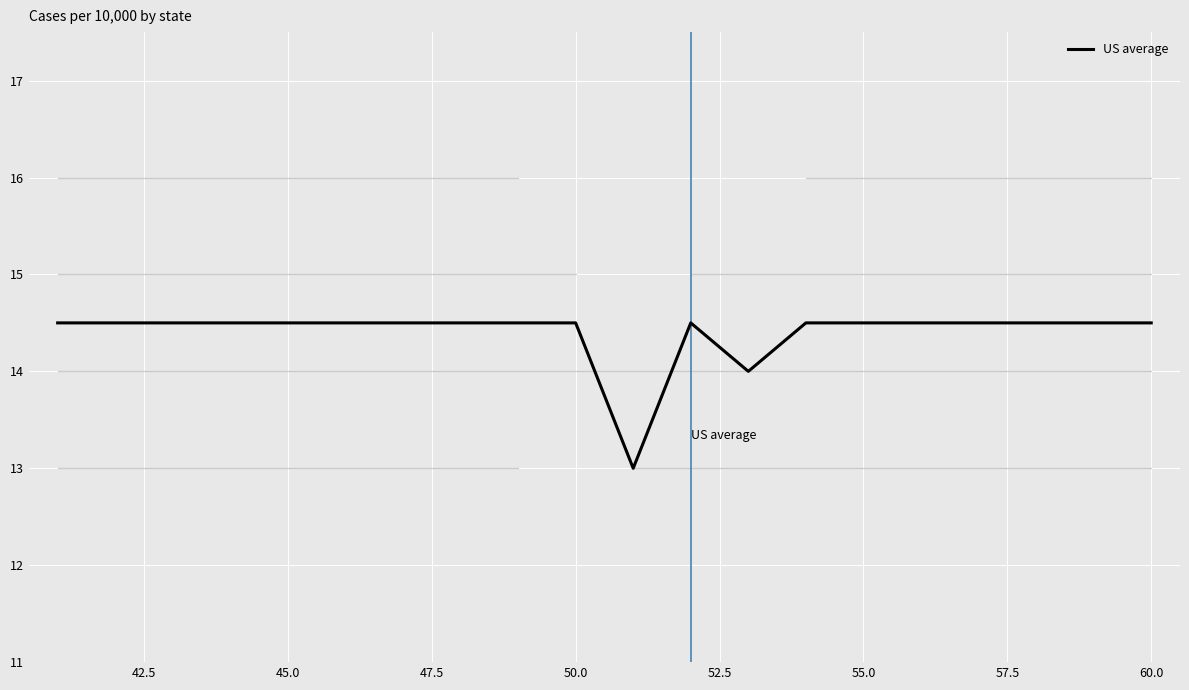

What is the average value of the US average series?

14.4